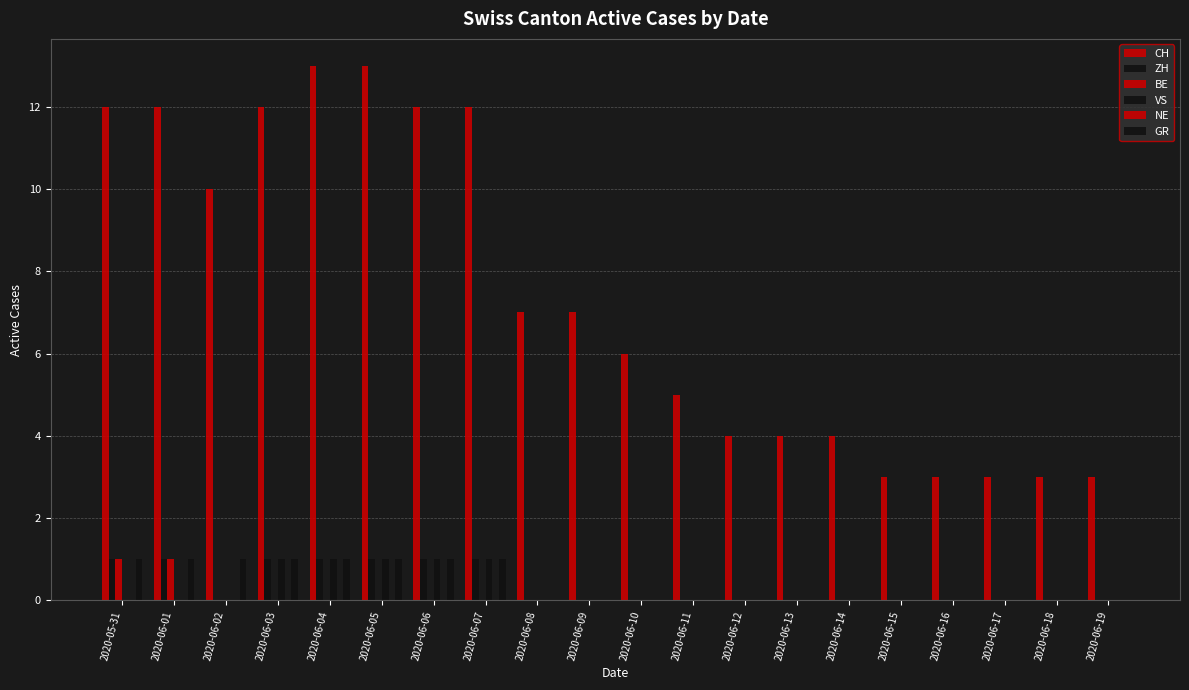

Rank the series by their maximum value, from lowest to highest.

NE, ZH, BE, VS, GR, CH